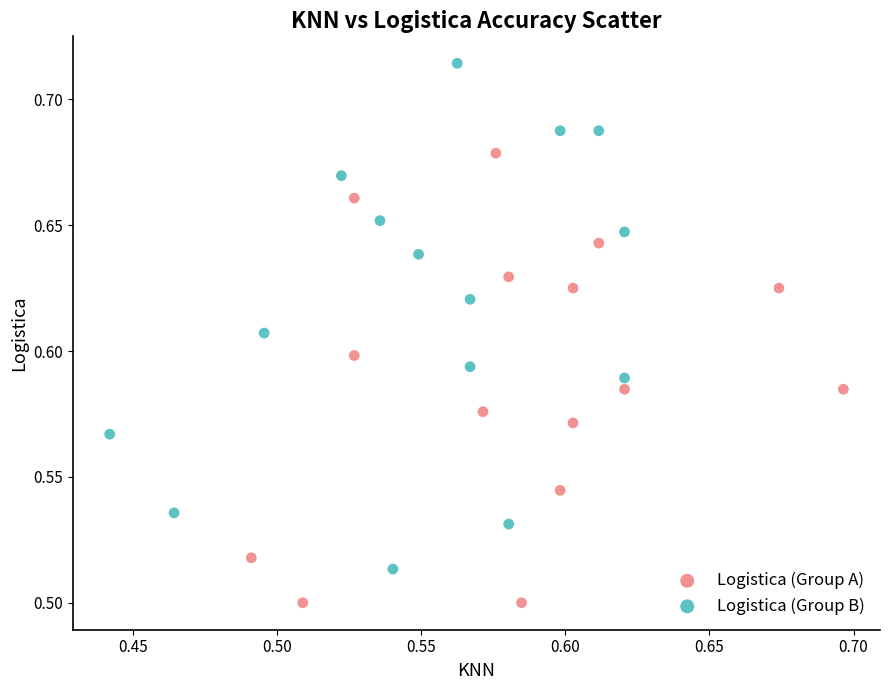

Which series contains the lowest Y value?

Logistica (Group A)